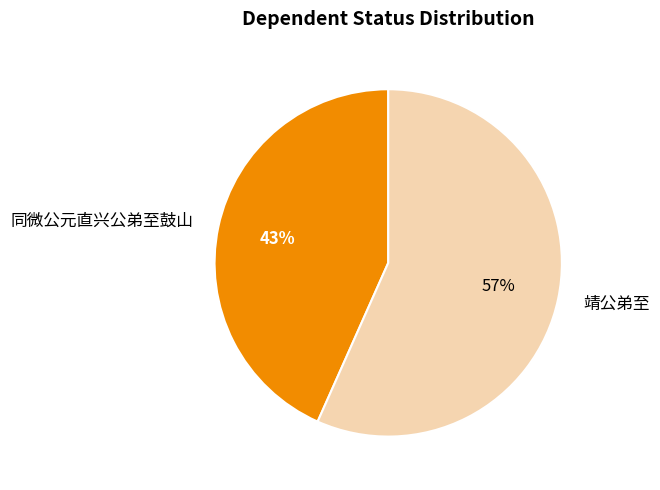

Which category has the biggest portion of the pie?

靖公弟至